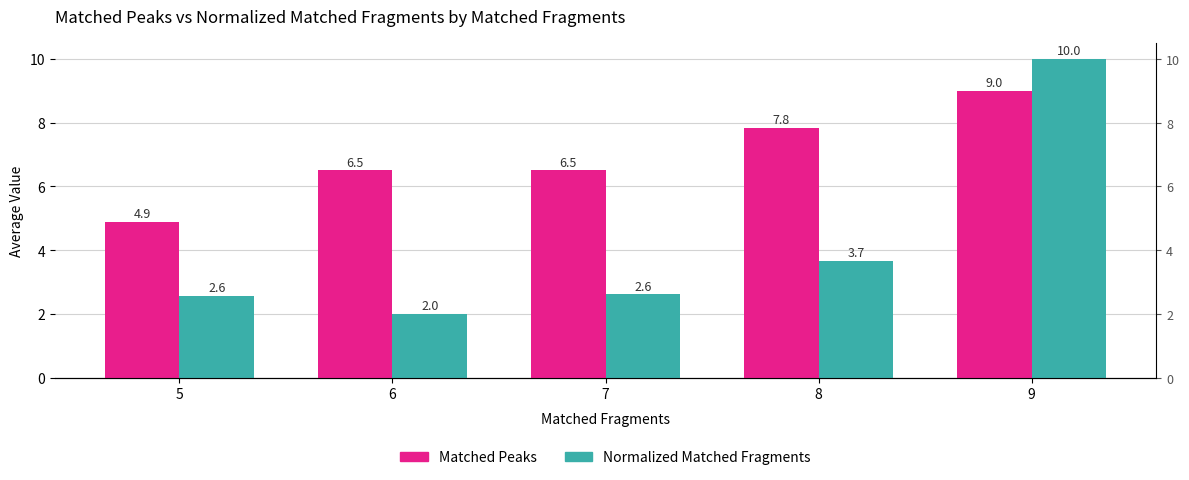

How many data points in Matched Peaks are above 6?

4